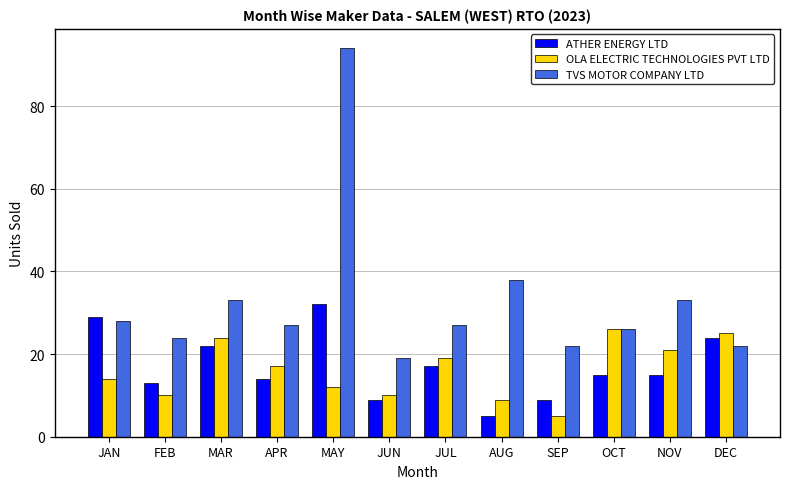

What is the minimum value for TVS MOTOR COMPANY LTD?

19